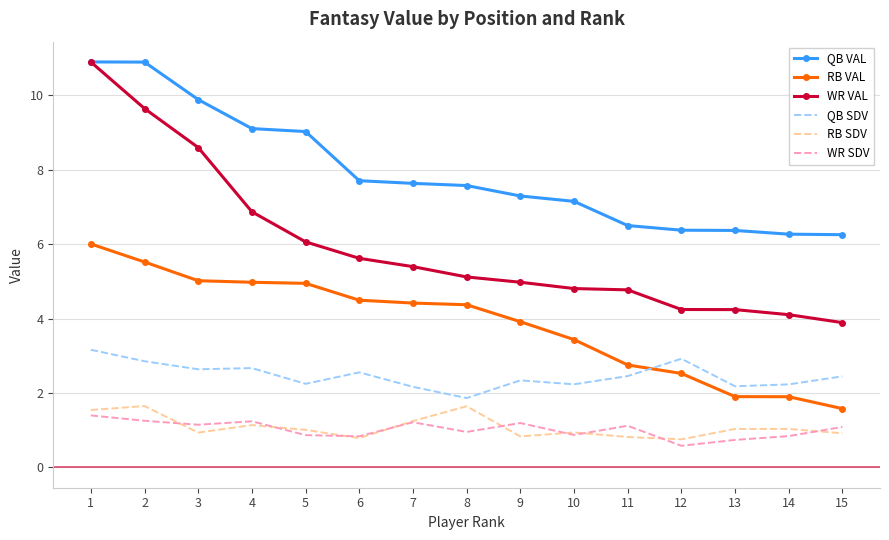

At which label does QB VAL first exceed 7?

1